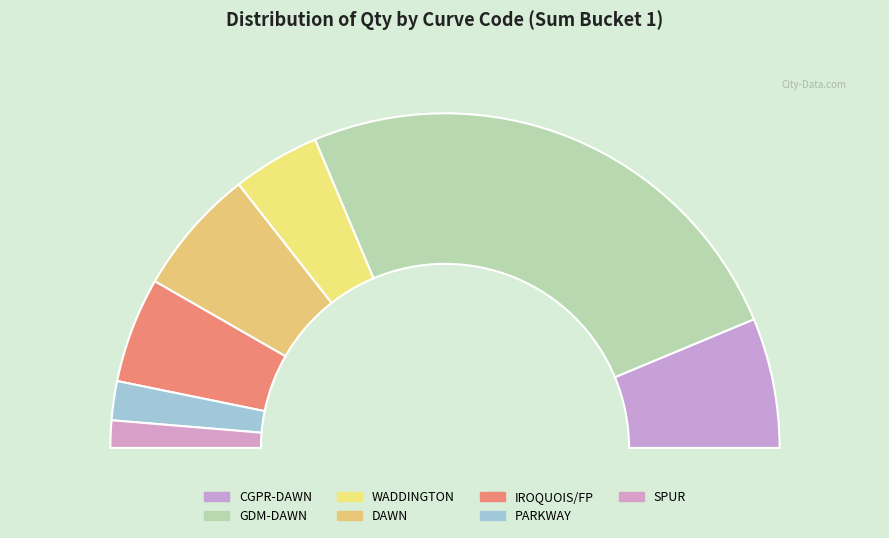

Is it true that 3 is 11% of the pie?

True